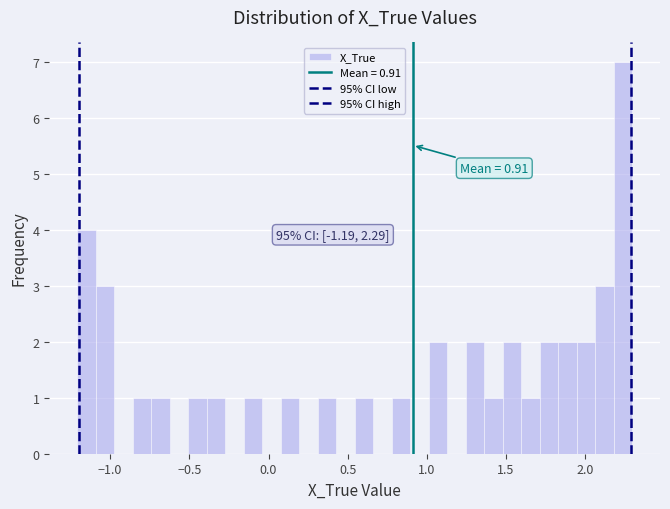

Around what value on the x-axis is the tallest bar? Give the approximate position of its centre, as read against the axis.

2.25